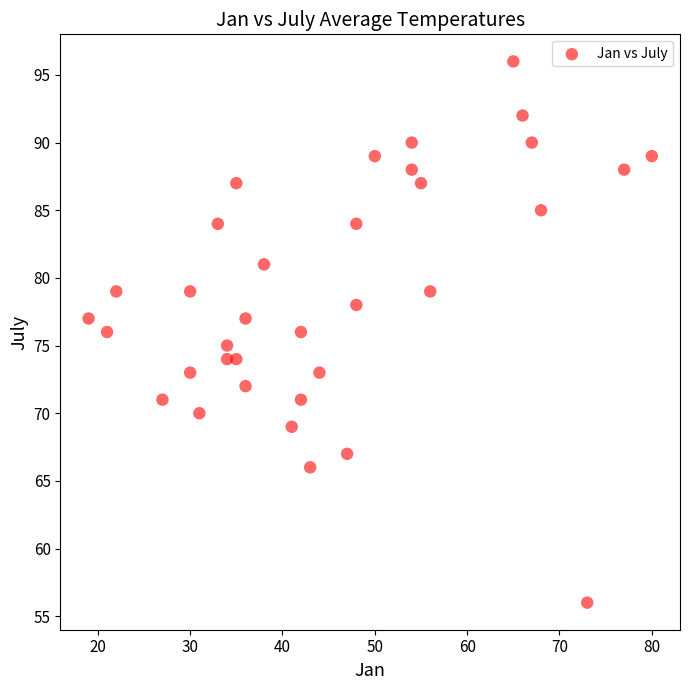

What is the range of Y values (max minus min)?

40